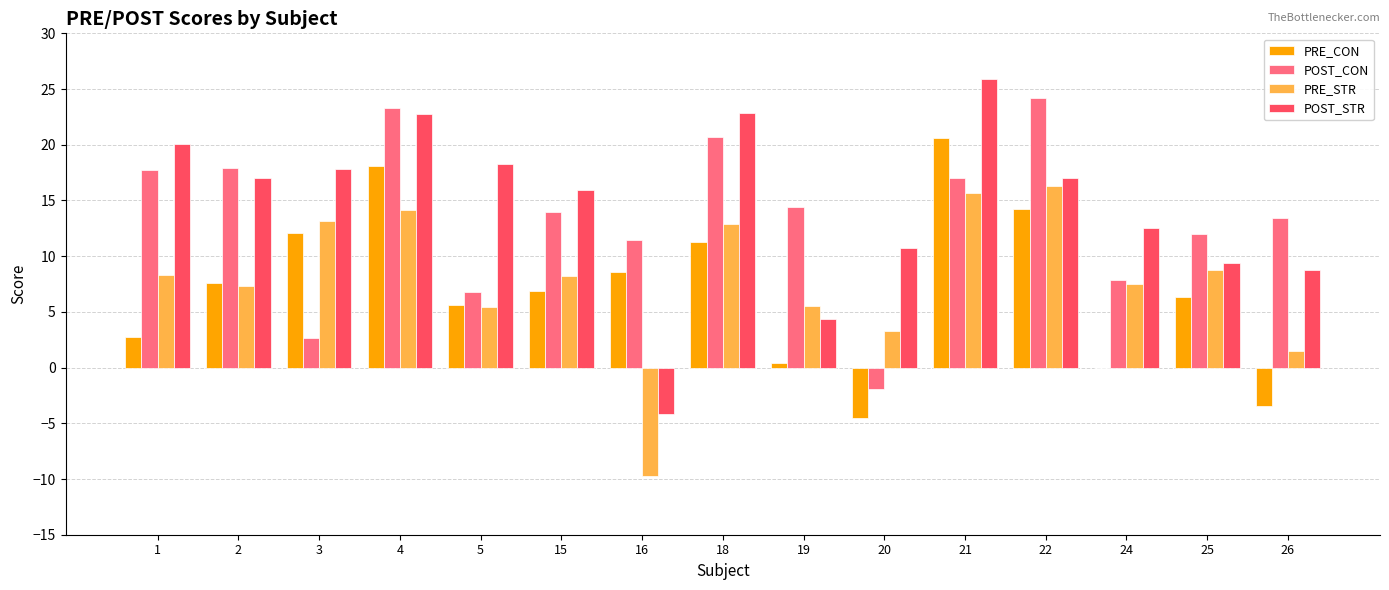

True or false: PRE_CON has a value of 9.7 at 22.

False